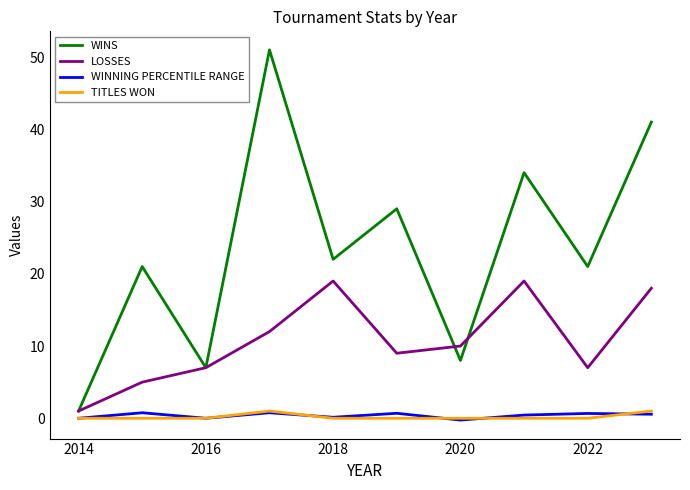

Which series has the largest total across all categories?

WINS